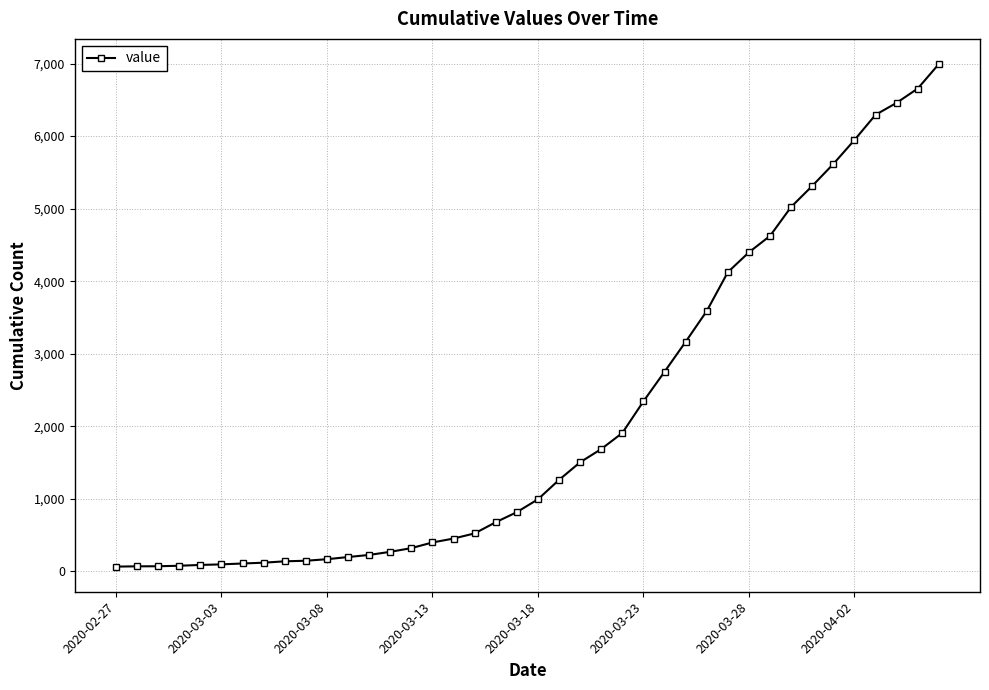

What is the greatest value displayed?

6994